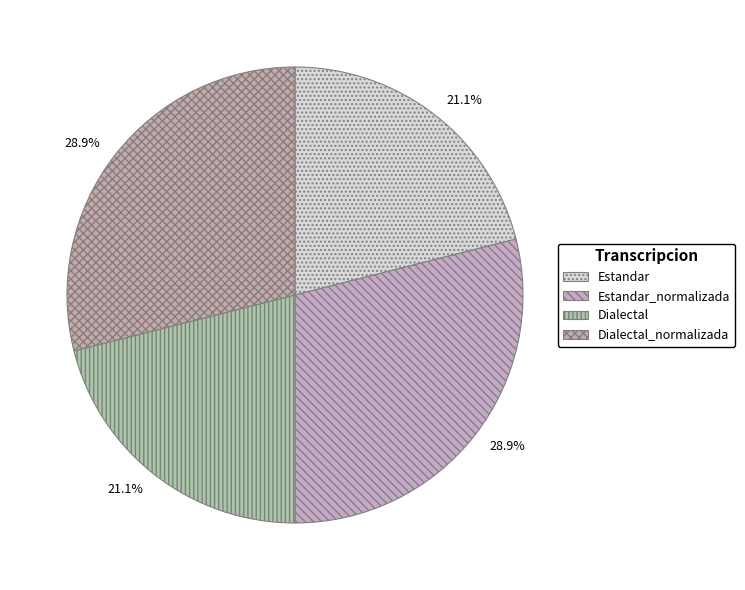

Approximately how many times larger is the value at Dialectal_normalizada compared to Estandar?

1.4